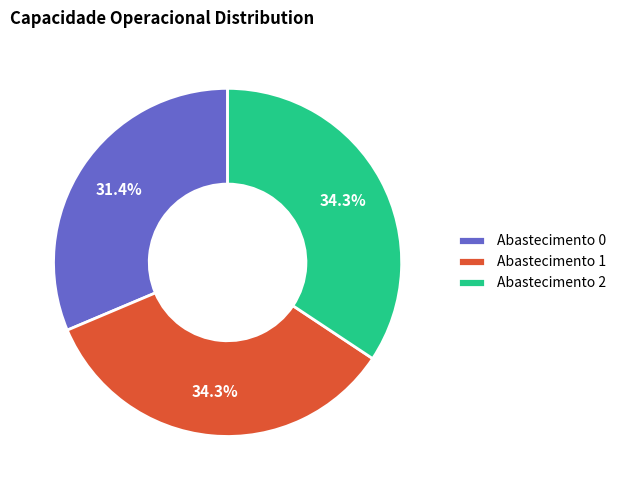

Approximately how many times larger is the value at Abastecimento 1 compared to Abastecimento 2?

1.0